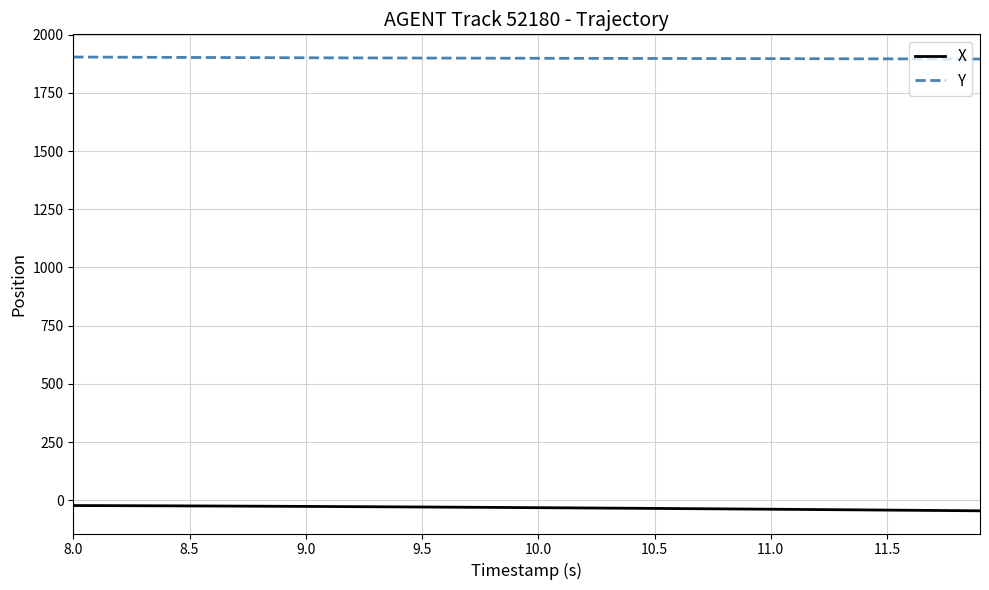

What is the maximum value shown in the chart?

1904.1